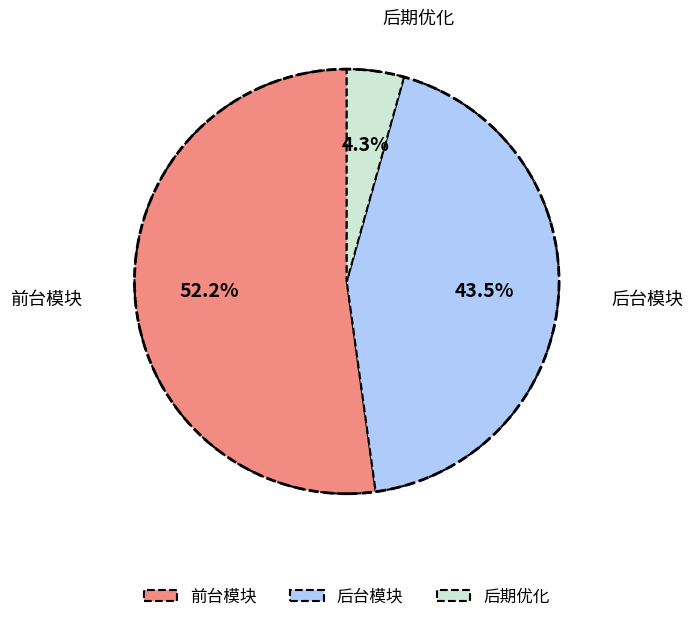

What portion of the pie excludes 前台模块?

47.8%